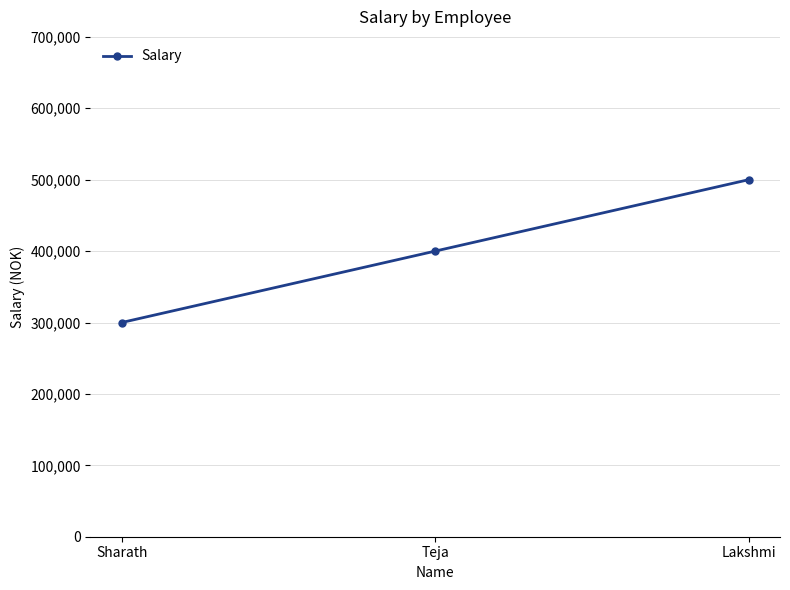

What value does the data have at Teja, to the nearest 100?

400000